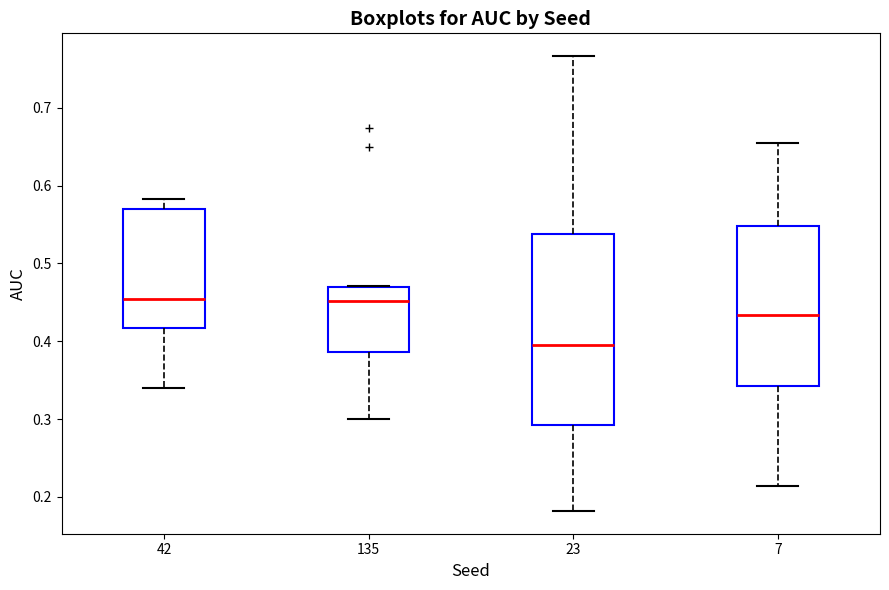

Where does the median line of the box at x = 135 sit on the y-axis? The values are not printed on the chart, so give them approximately, as read against the axis.

0.45